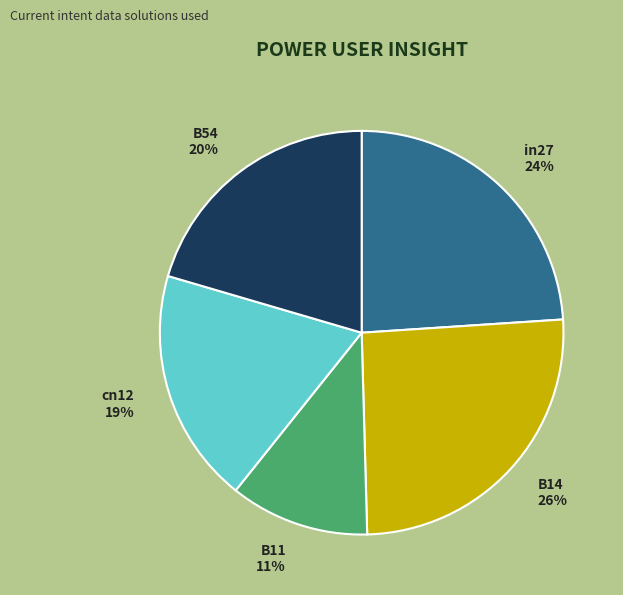

To the nearest percent, what portion does in27 represent?

24%